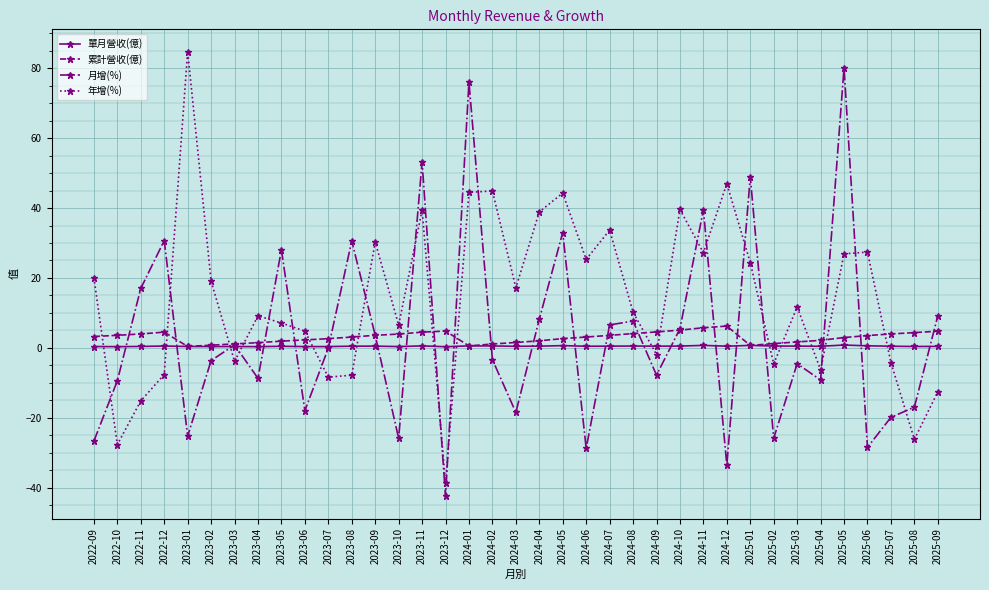

Which series changed the most between 2023-09 and 2024-01?

月增(%)